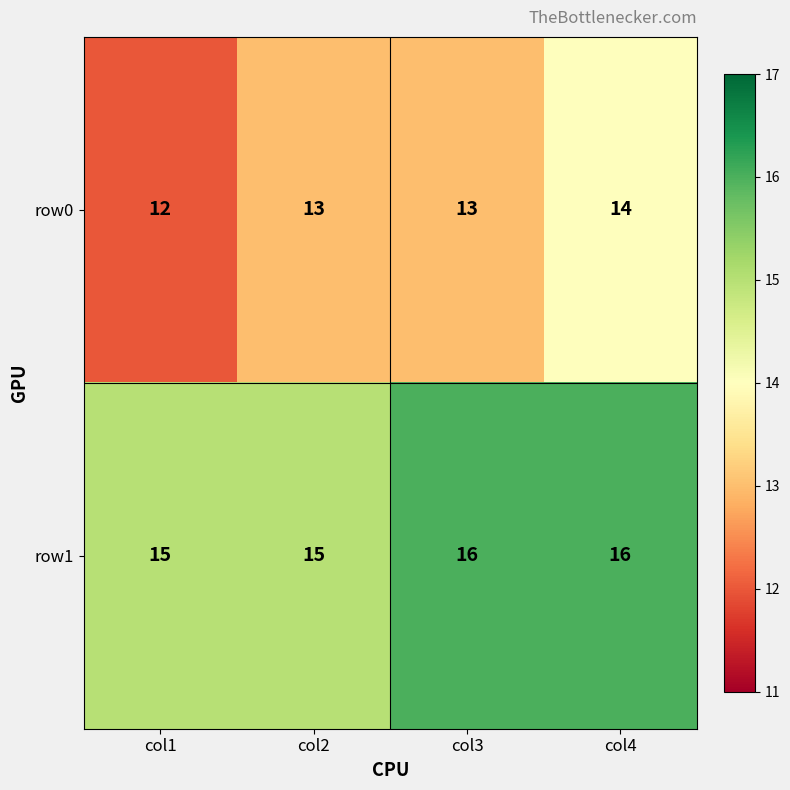

Reading right to left, extract all data points from this chart.

row0: col4=14	col3=13	col2=13	col1=12
row1: col4=16	col3=16	col2=15	col1=15